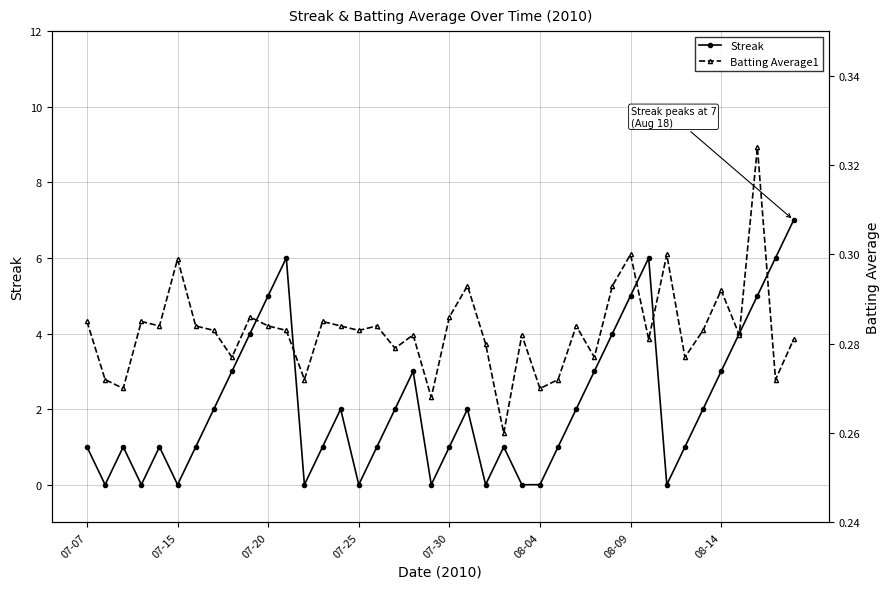

True or false: Streak has more than 2 interior local peaks.

True